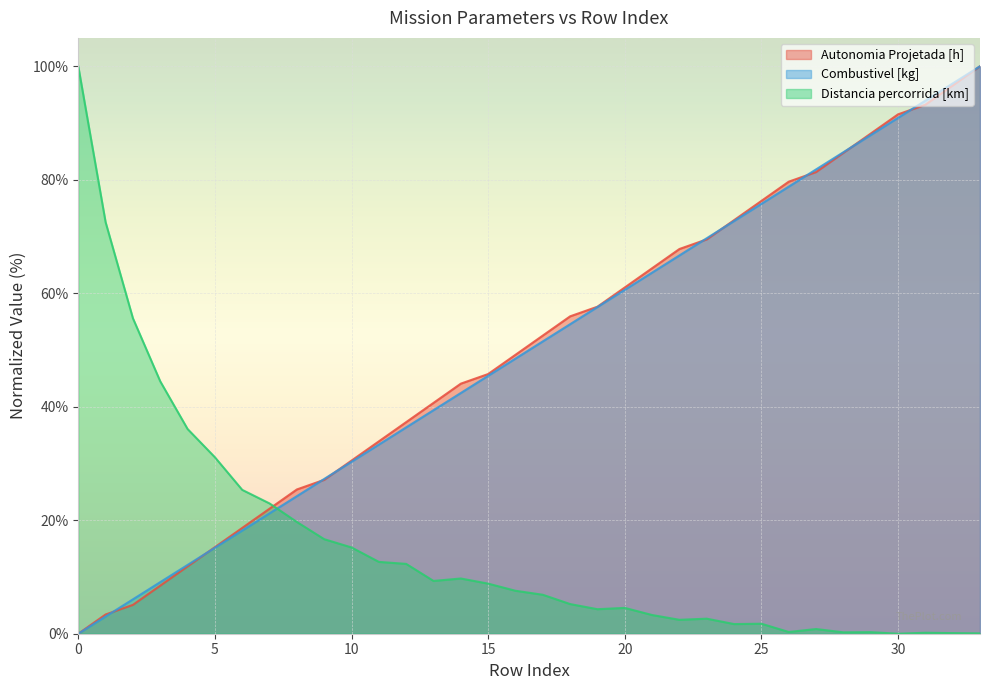

Where does the Combustivel [kg] series first go above 51?

17